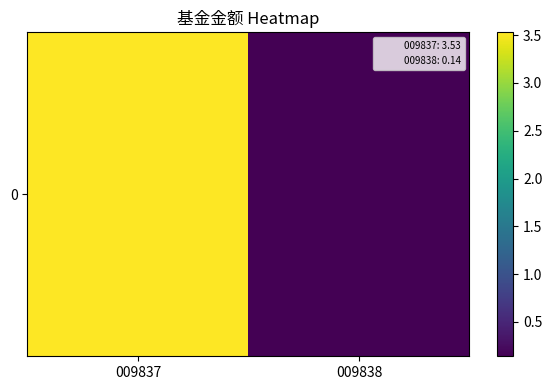

At which label does the data first exceed 3?

009837